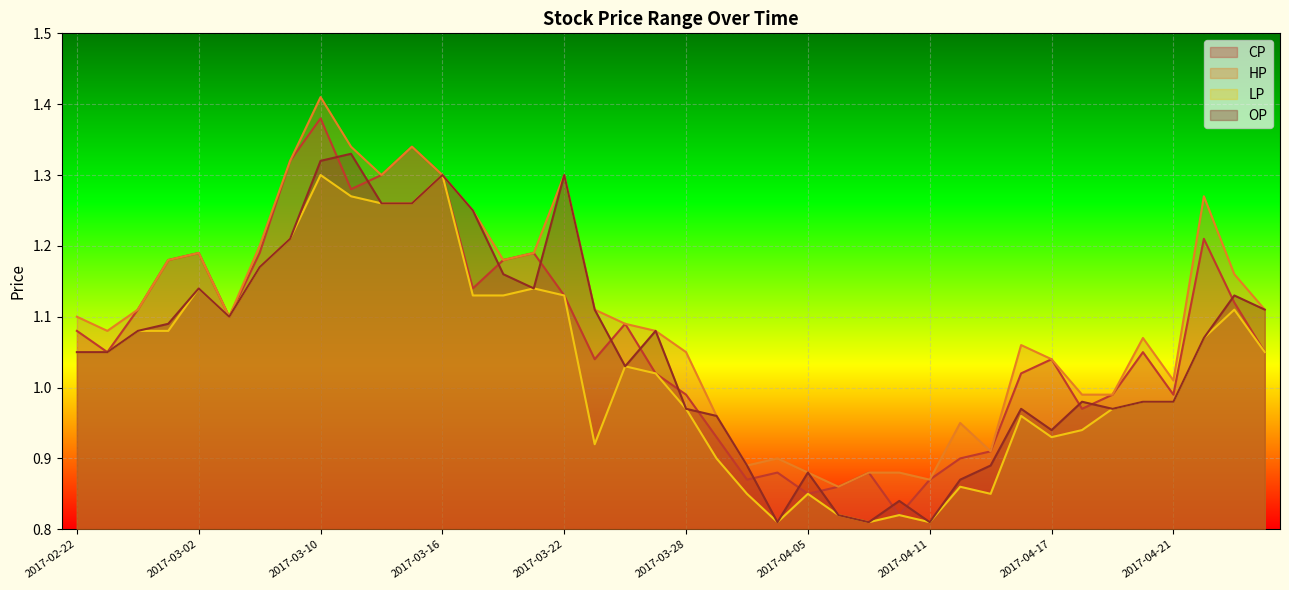

Which series has the largest range (max minus min)?

CP